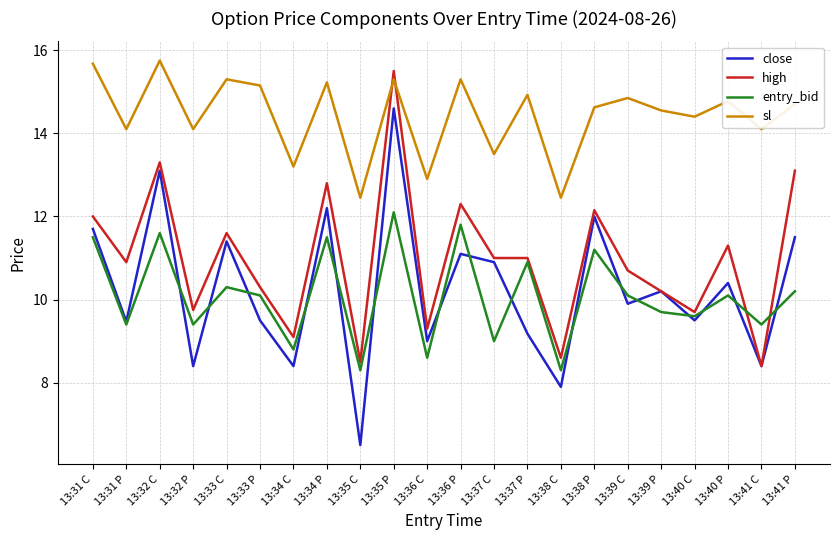

True or false: close and sl cross at least once.

False